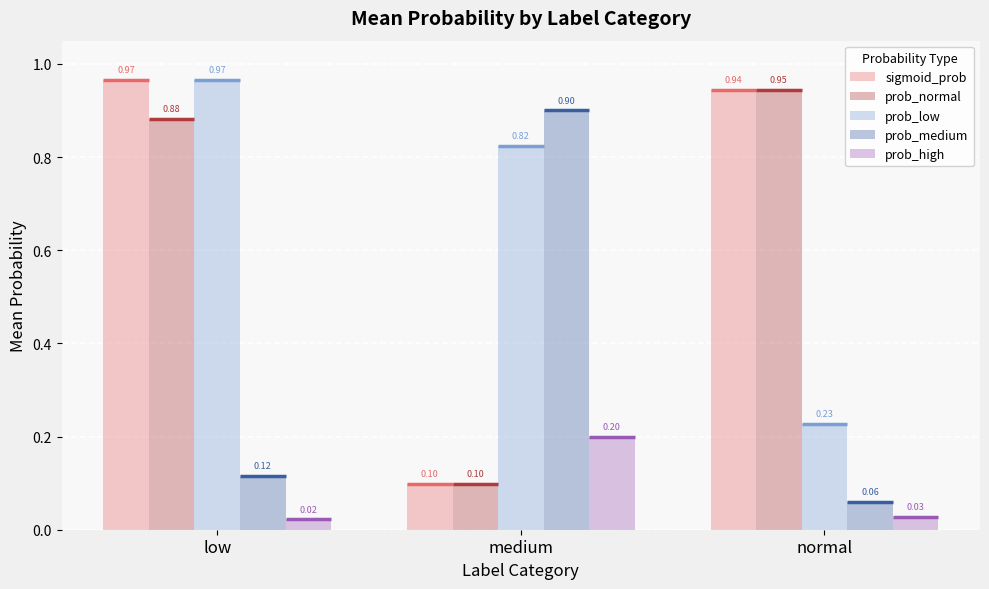

Rank the categories by prob_low value from highest to lowest.

low, medium, normal